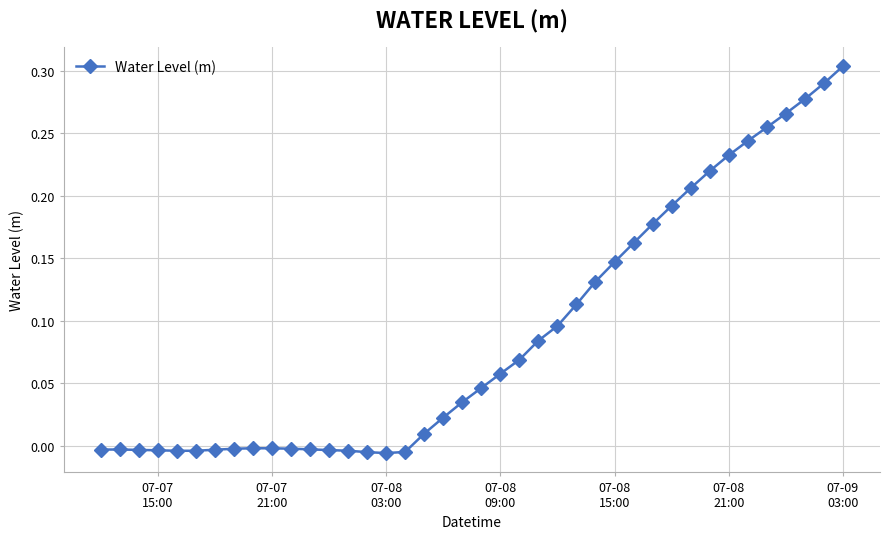

What is the sum of all values?

3.6